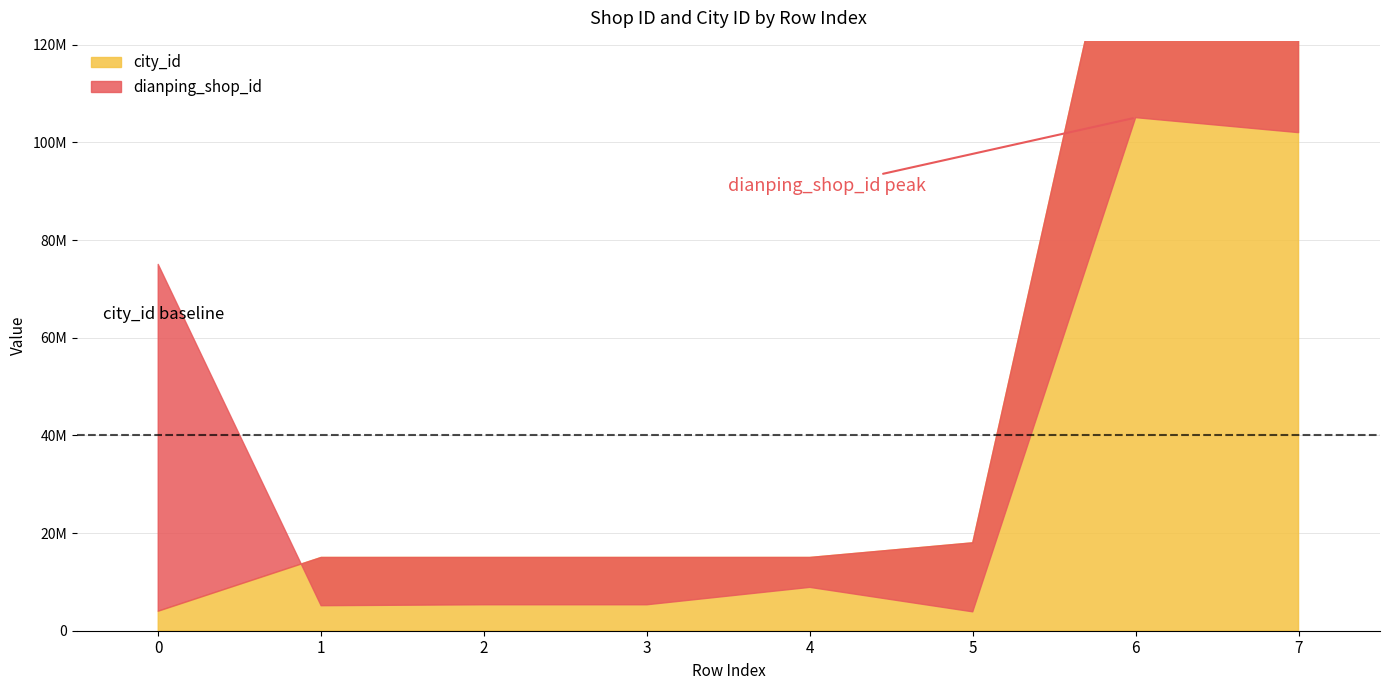

List the series in order of their overall mean, lowest first.

city_id, dianping_shop_id